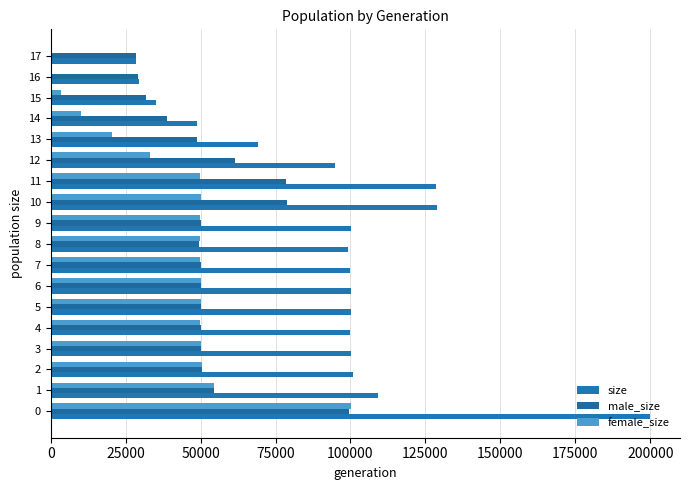

Count the number of data series in this chart.

3